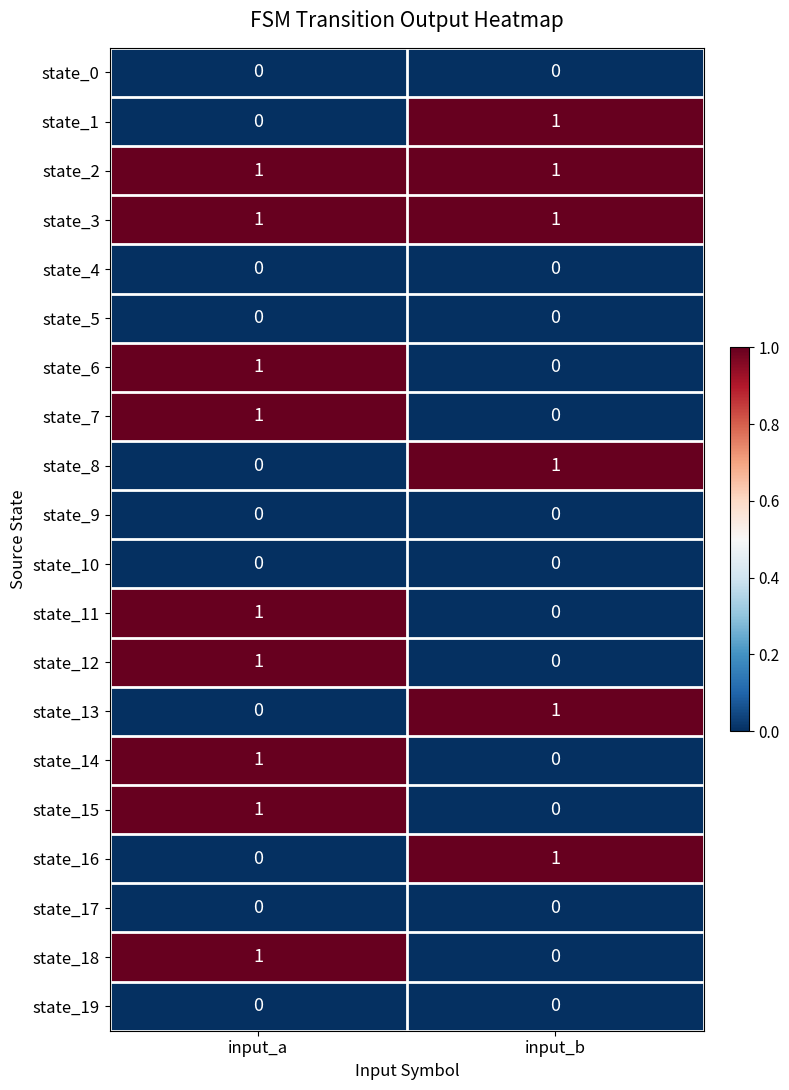

How many data points does each series have?

2